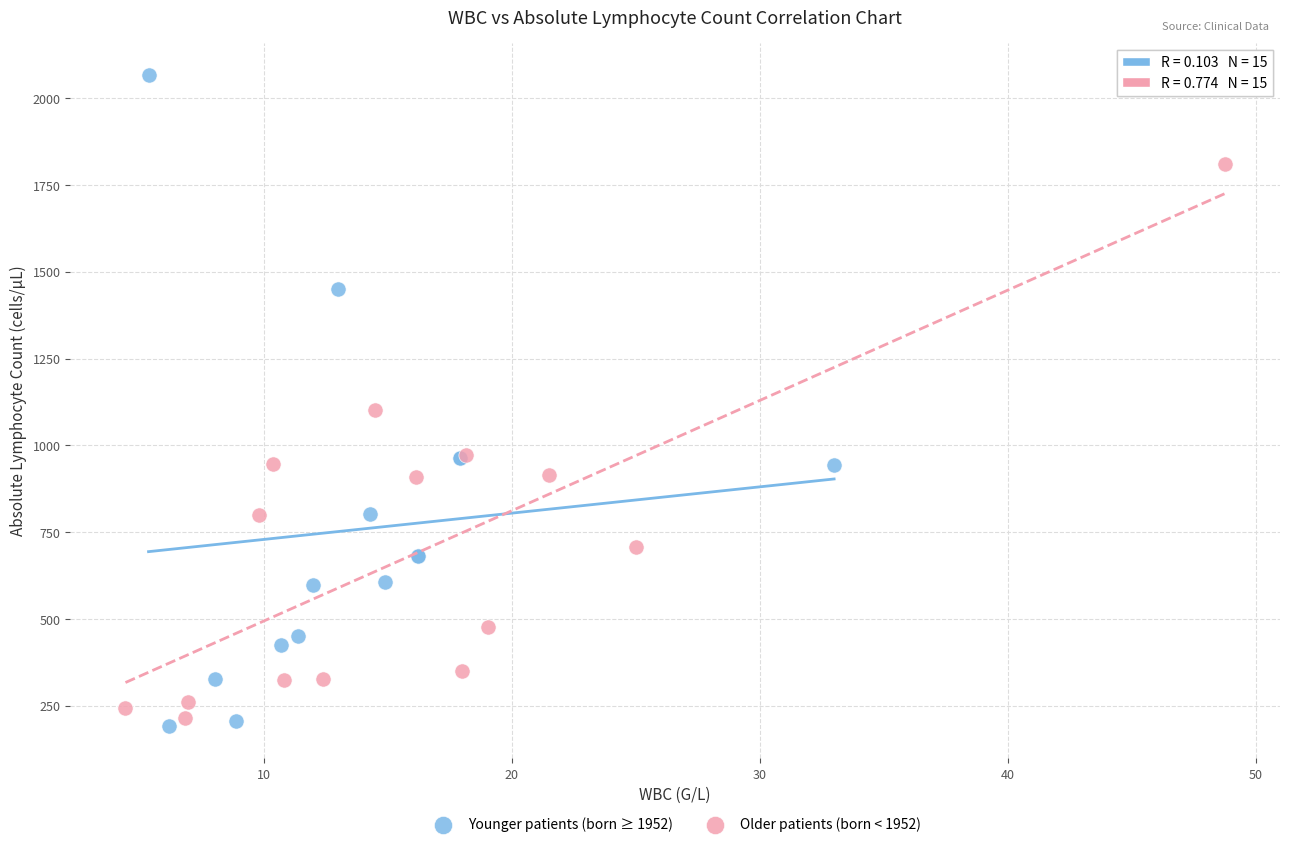

Which series reaches the maximum Y coordinate?

Younger patients (born ≥ 1952)